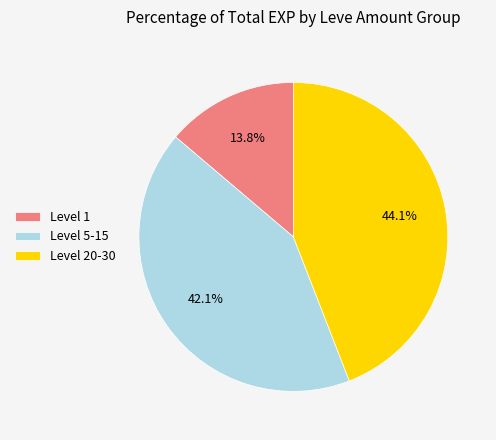

How many slices are in this pie chart?

3